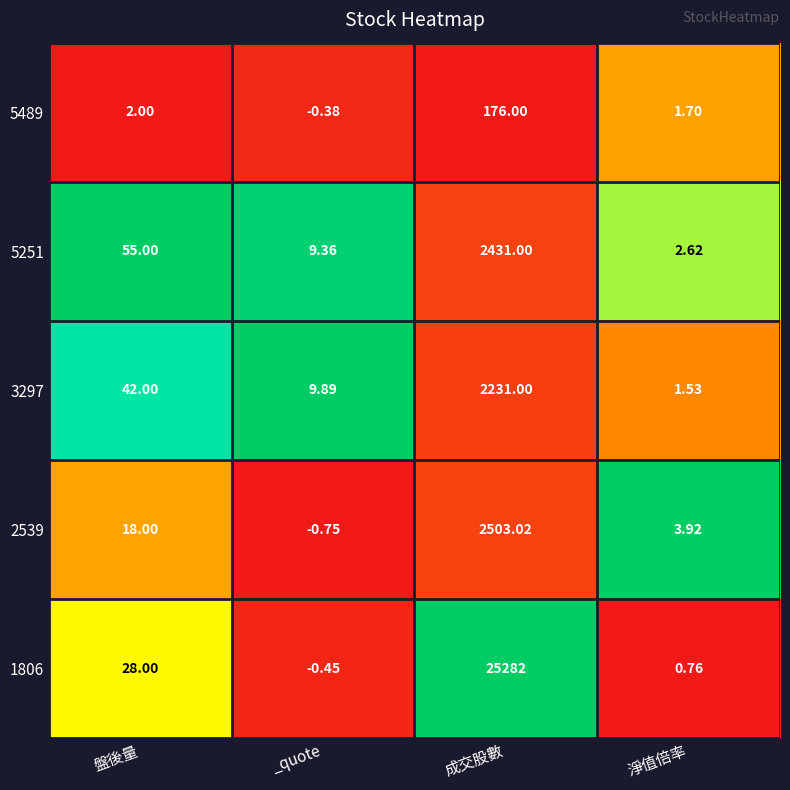

At 淨值倍率, list the series in order from smallest to largest.

1806, 3297, 5489, 5251, 2539